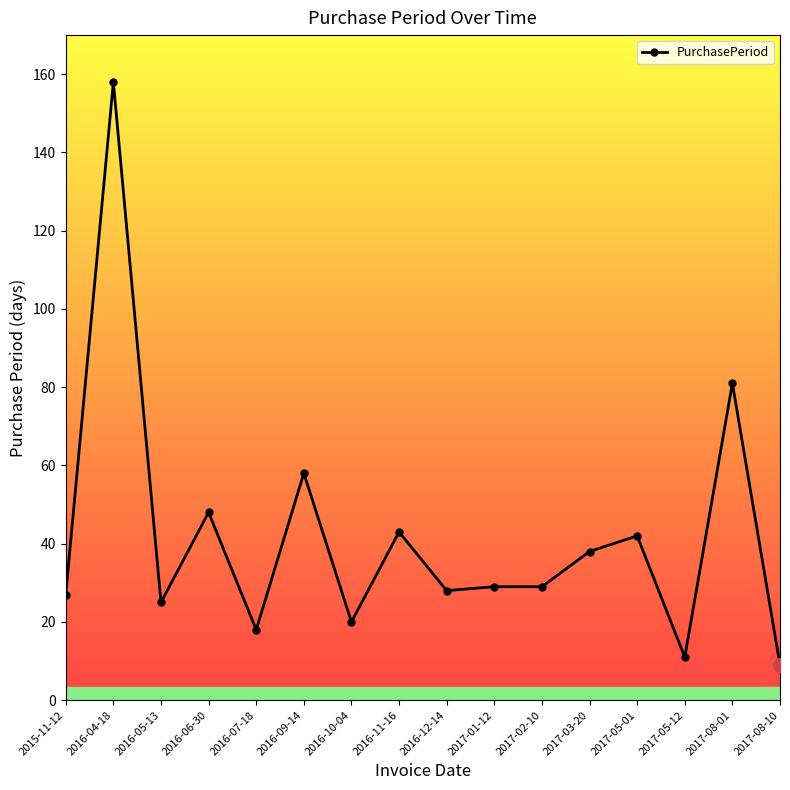

Between 2016-07-18 and 2017-01-12, which is larger?

2017-01-12